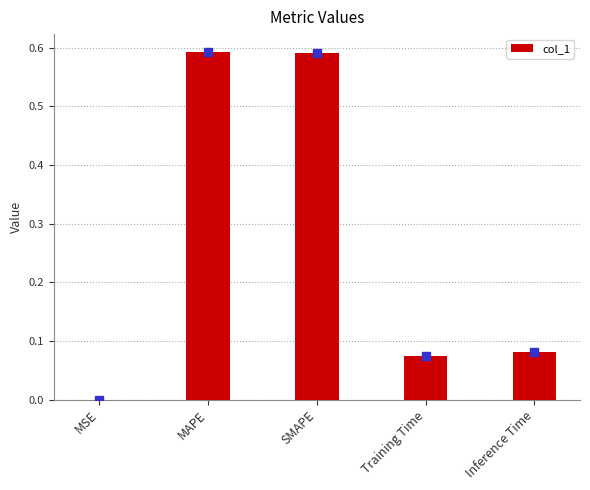

Between Inference Time and MSE, which is larger?

Inference Time